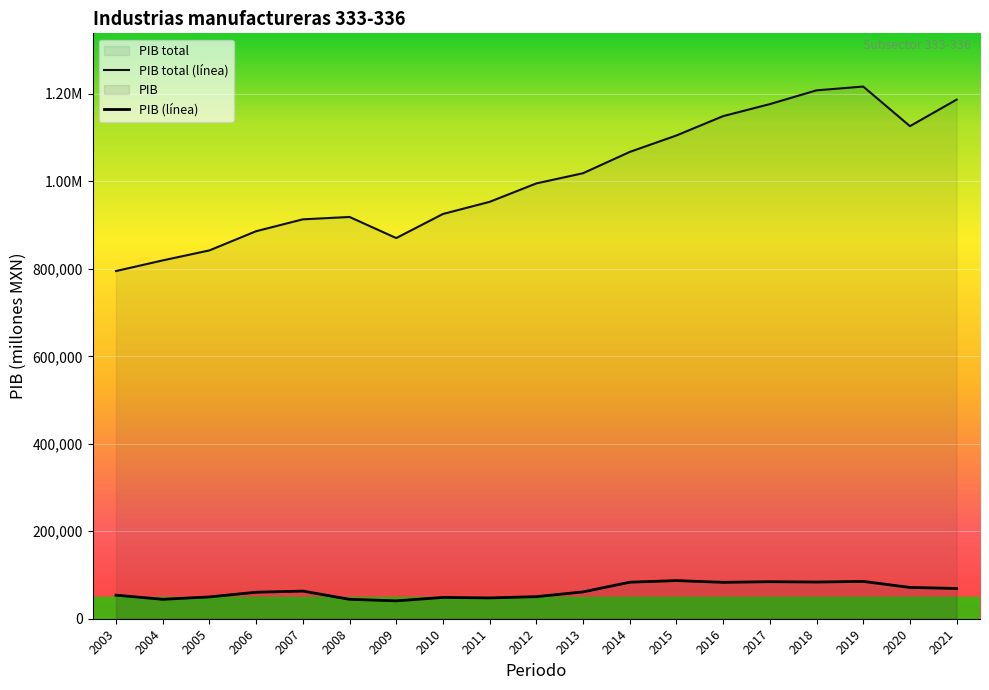

True or false: PIB total has more than 1 points higher than both neighbors.

True